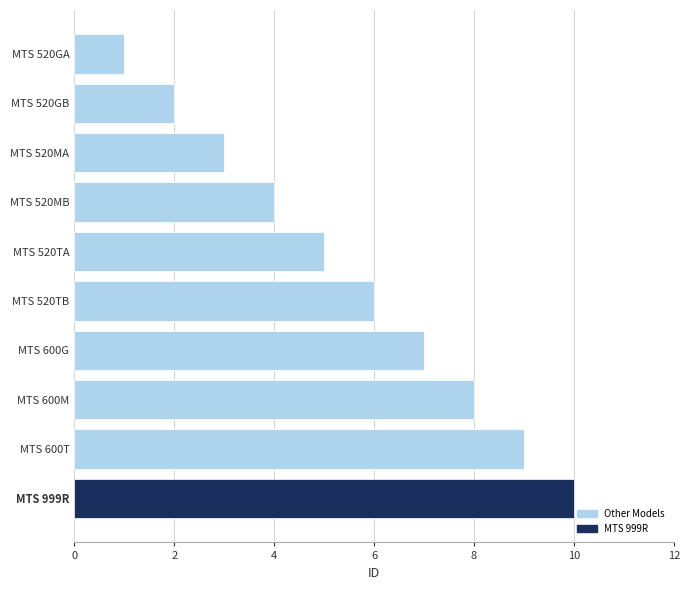

Count the values in the range 3 to 8.

6